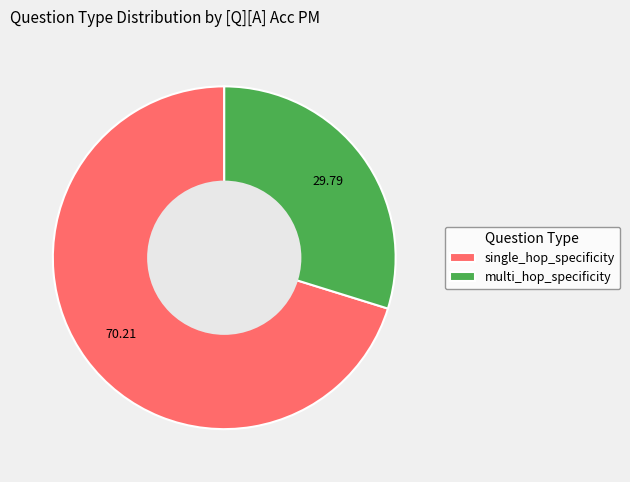

Count the number of slices in the pie.

2